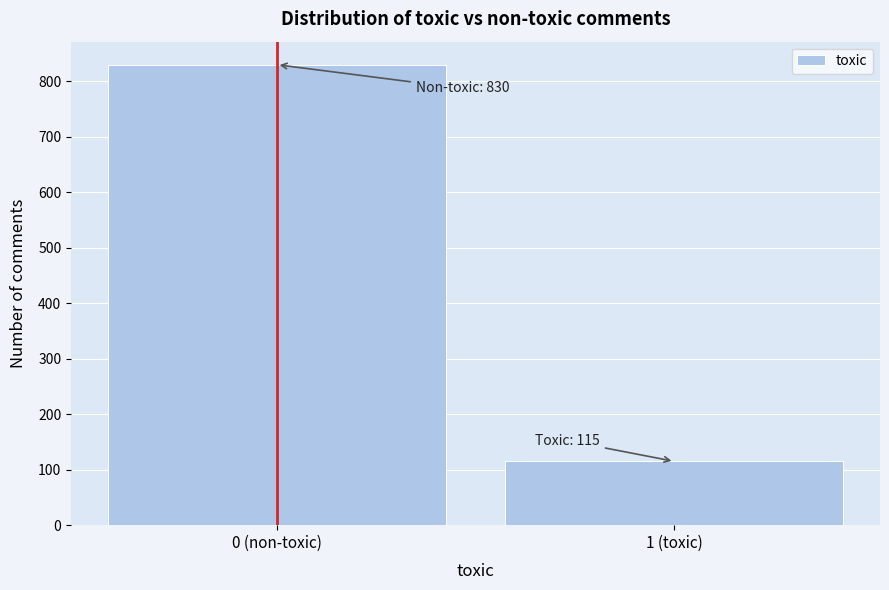

Reading right to left, what are all the values shown in this chart?

115	830